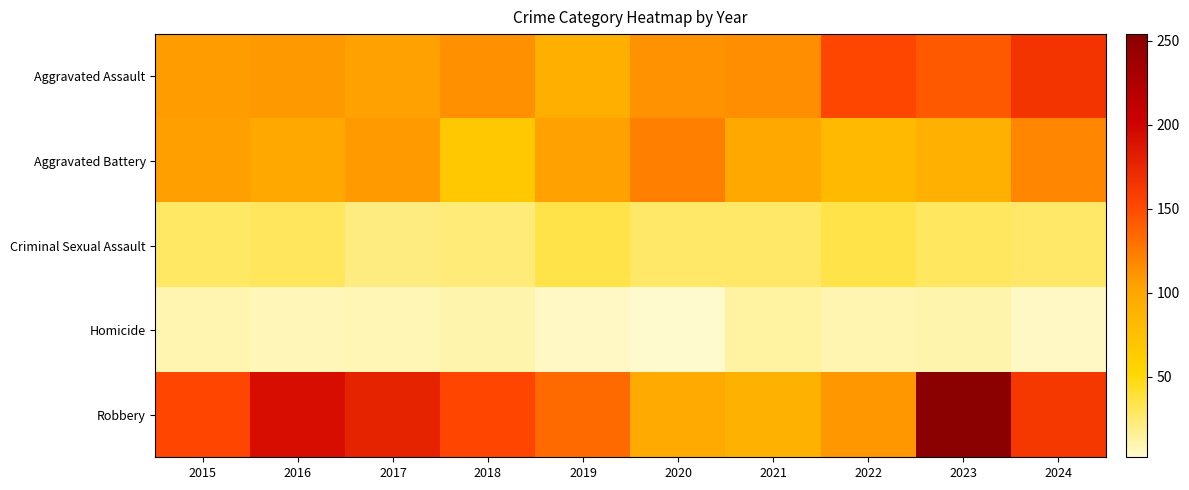

Reading left to right, what are all the values shown in this chart?

Aggravated Assault: 2015=107	2016=109	2017=105	2018=114	2019=92	2020=113	2021=115	2022=152	2023=142	2024=165
Aggravated Battery: 2015=106	2016=98	2017=108	2018=67	2019=105	2020=123	2021=99	2022=81	2023=91	2024=119
Criminal Sexual Assault: 2015=28	2016=30	2017=21	2018=23	2019=35	2020=27	2021=27	2022=35	2023=29	2024=27
Homicide: 2015=9	2016=7	2017=8	2018=10	2019=4	2020=2	2021=13	2022=9	2023=10	2024=4
Robbery: 2015=153	2016=193	2017=178	2018=153	2019=133	2020=97	2021=90	2022=110	2023=254	2024=163